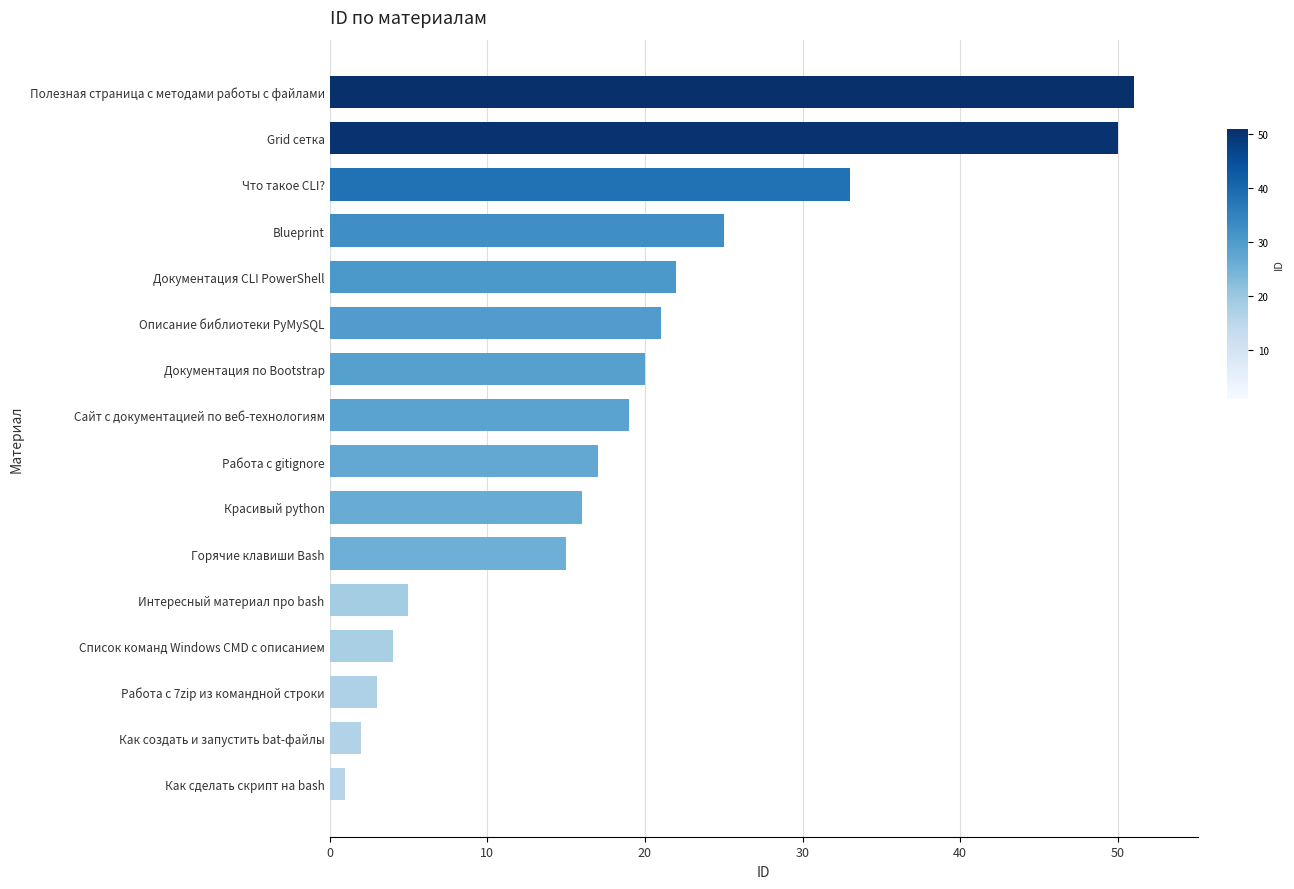

List the labels in order of value, smallest first.

Как сделать скрипт на bash, Как создать и запустить bat-файлы, Работа с 7zip из командной строки, Список команд Windows CMD с описанием, Интересный материал про bash, Горячие клавиши Bash, Красивый python, Работа с gitignore, Сайт с документацией по веб-технологиям, Документация по Bootstrap, Описание библиотеки PyMySQL, Документация CLI PowerShell, Blueprint, Что такое CLI?, Grid сетка, Полезная страница с методами работы с файлами